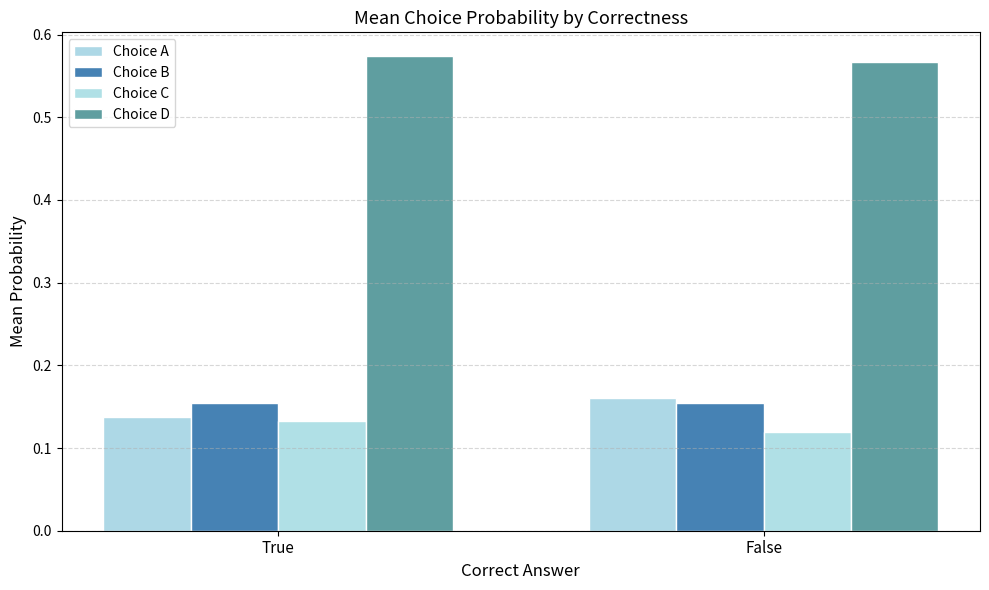

True or false: Choice C has a value of 0.2 at True.

False